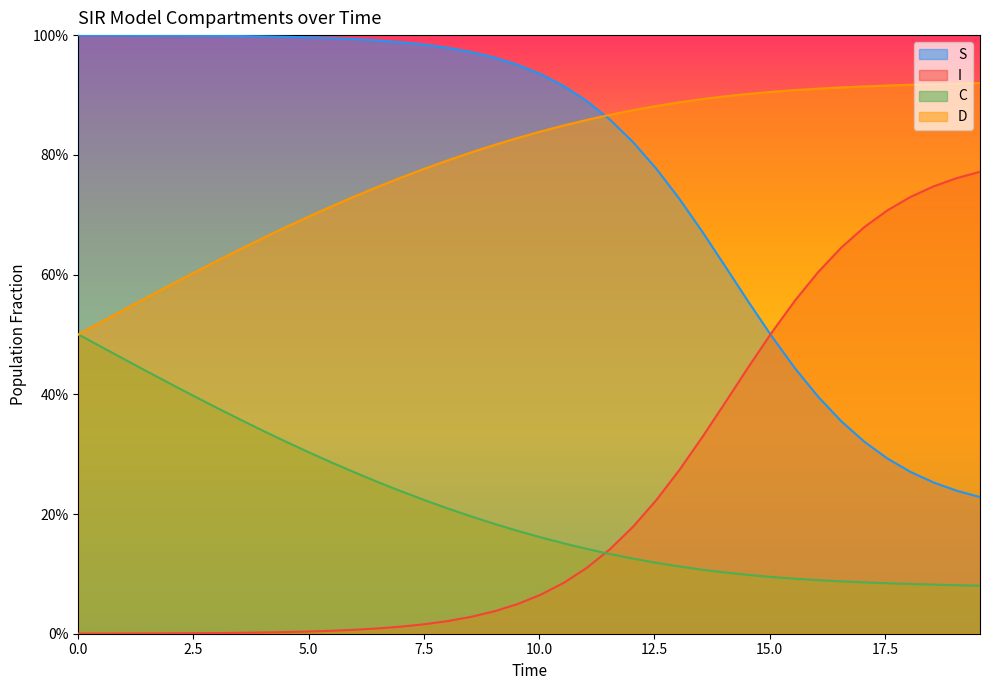

At how many categories does at least one series exceed 0?

40